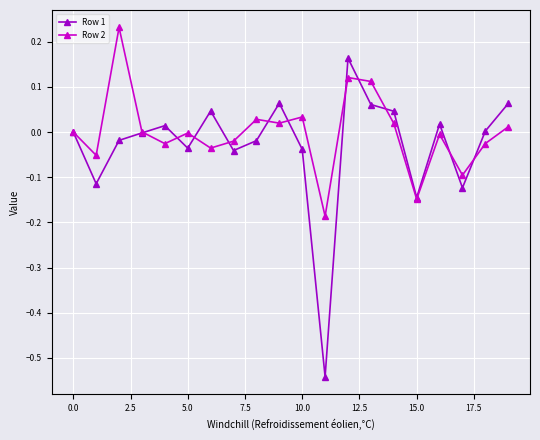

Which series ends up on top after the final intersection of Row 1 and Row 2?

Row 1